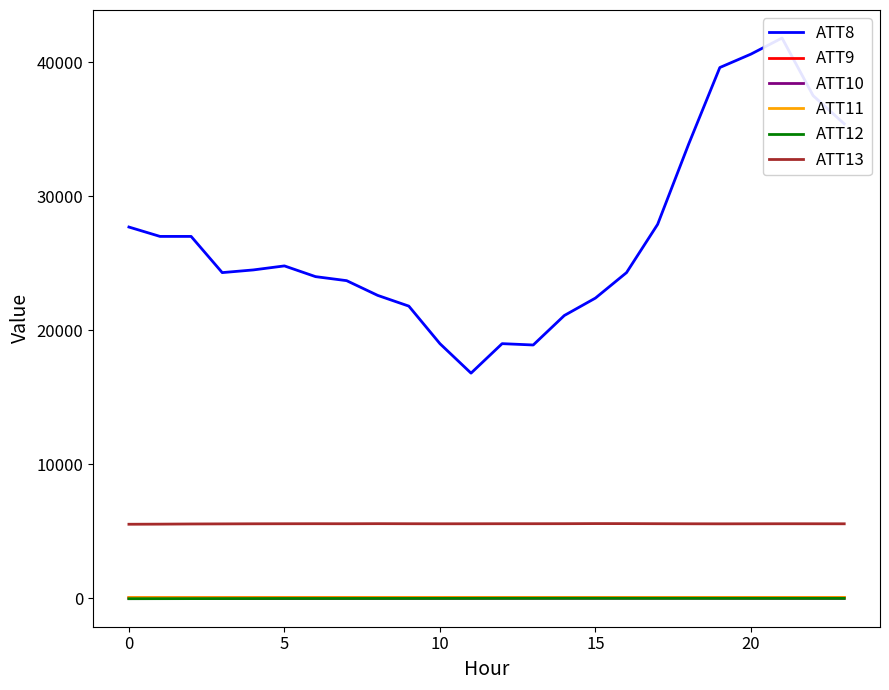

Reading right to left, extract all data points from this chart.

ATT8: 35400.0	37500.0	41800.0	40600.0	39600.0	33900.0	27900.0	24300.0	22400.0	21100.0	18900.0	19000.0	16800.0	19000.0	21800.0	22600.0	23700.0	24000.0	24800.0	24500.0	24300.0	27000.0	27000.0	27700.0
ATT9: 62.3	62.9	65.4	66.1	64.5	61.6	60.3	59.0	61.0	60.8	60.7	60.2	61.5	61.6	60.9	62.6	62.7	63.1	60.1	59.9	57.3	56.3	55.2	54.2
ATT10: -4.5	-3.0	-0.3	2.9	5.4	8.8	7.6	6.0	4.7	3.3	2.8	1.7	-1.9	-4.3	-6.6	-8.3	-8.7	-13.6	-17.0	-19.7	-20.6	-20.7	-20.5	-23.0
ATT11: 56.8	56.6	57.8	58.2	57.8	57.3	57.3	55.1	56.6	55.9	55.6	54.9	55.6	54.6	54.9	54.9	52.4	51.7	51.5	50.7	50.8	51.8	52.9	54.3
ATT12: -2.8	-2.0	-1.8	-1.7	-1.2	-0.1	0.3	0.6	2.7	2.4	0.6	0.1	-2.6	-4.5	-6.2	-7.3	-8.6	-9.8	-9.6	-14.2	-16.8	-20.9	-24.3	-26.6
ATT13: 5560.8	5562.7	5563.9	5560.6	5558.0	5561.6	5567.2	5574.3	5576.3	5568.6	5566.5	5566.0	5562.9	5561.7	5565.3	5570.2	5564.6	5566.7	5564.2	5560.9	5554.2	5547.7	5534.7	5526.5